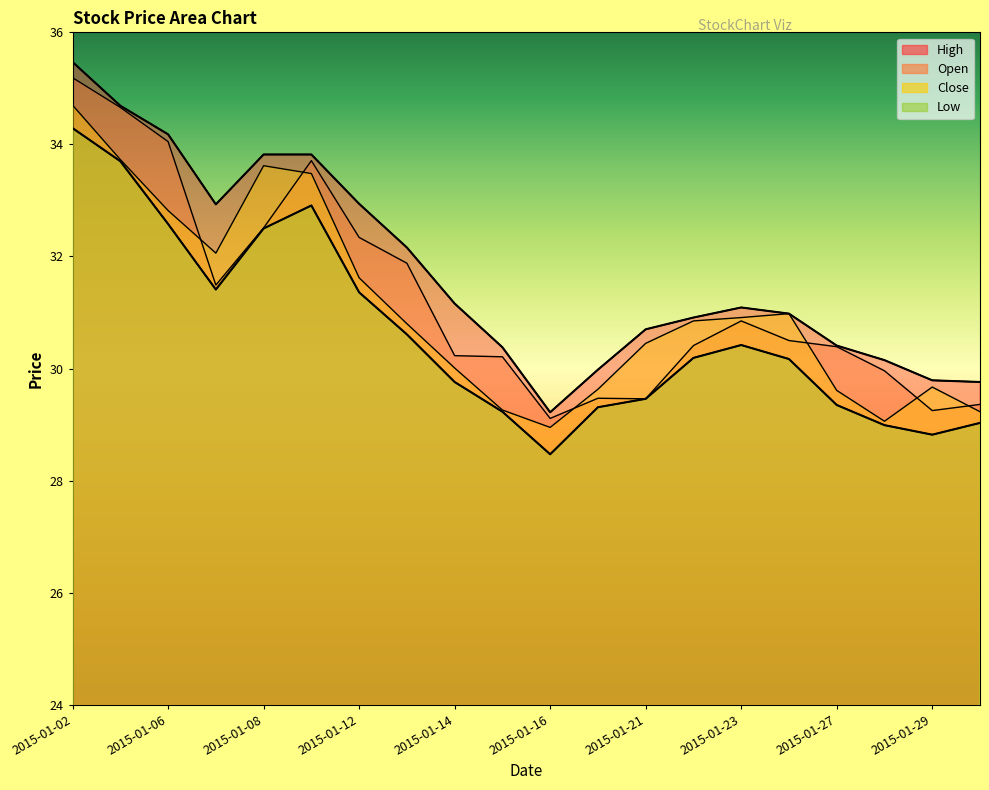

Reading left to right, extract all data points from this chart.

open: 2015-01-02=35.2	2015-01-05=34.7	2015-01-06=34.0	2015-01-07=31.5	2015-01-08=32.5	2015-01-09=33.7	2015-01-12=32.3	2015-01-13=31.9	2015-01-14=30.2	2015-01-15=30.2	2015-01-16=29.1	2015-01-20=29.5	2015-01-21=29.5	2015-01-22=30.4	2015-01-23=30.9	2015-01-26=30.5	2015-01-27=30.4	2015-01-28=30.0	2015-01-29=29.2	2015-01-30=29.4
close: 2015-01-02=34.7	2015-01-05=33.7	2015-01-06=32.8	2015-01-07=32.1	2015-01-08=33.6	2015-01-09=33.5	2015-01-12=31.6	2015-01-13=30.8	2015-01-14=30.0	2015-01-15=29.3	2015-01-16=28.9	2015-01-20=29.6	2015-01-21=30.4	2015-01-22=30.9	2015-01-23=30.9	2015-01-26=31.0	2015-01-27=29.6	2015-01-28=29.1	2015-01-29=29.7	2015-01-30=29.2
high: 2015-01-02=35.5	2015-01-05=34.7	2015-01-06=34.2	2015-01-07=32.9	2015-01-08=33.8	2015-01-09=33.8	2015-01-12=32.9	2015-01-13=32.2	2015-01-14=31.2	2015-01-15=30.4	2015-01-16=29.2	2015-01-20=30.0	2015-01-21=30.7	2015-01-22=30.9	2015-01-23=31.1	2015-01-26=31.0	2015-01-27=30.4	2015-01-28=30.1	2015-01-29=29.8	2015-01-30=29.8
low: 2015-01-02=34.3	2015-01-05=33.7	2015-01-06=32.6	2015-01-07=31.4	2015-01-08=32.5	2015-01-09=32.9	2015-01-12=31.4	2015-01-13=30.6	2015-01-14=29.8	2015-01-15=29.2	2015-01-16=28.5	2015-01-20=29.3	2015-01-21=29.5	2015-01-22=30.2	2015-01-23=30.4	2015-01-26=30.2	2015-01-27=29.4	2015-01-28=29.0	2015-01-29=28.8	2015-01-30=29.0